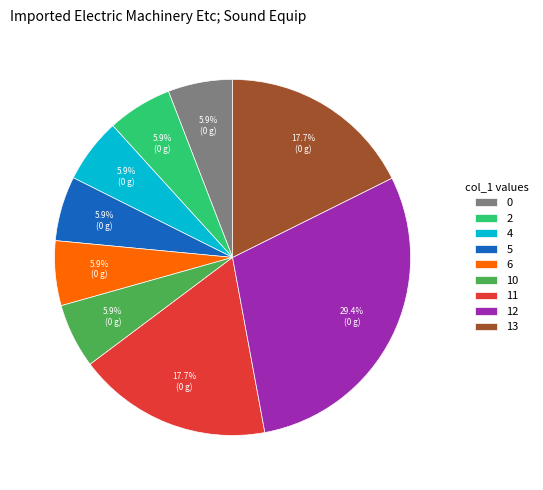

How many slices are in this pie chart?

9